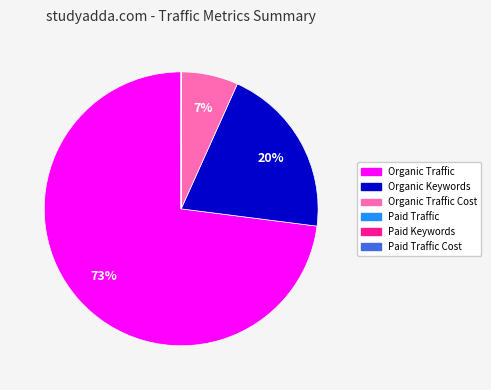

What percentage is the Organic Traffic Cost slice, to the nearest percent?

7%